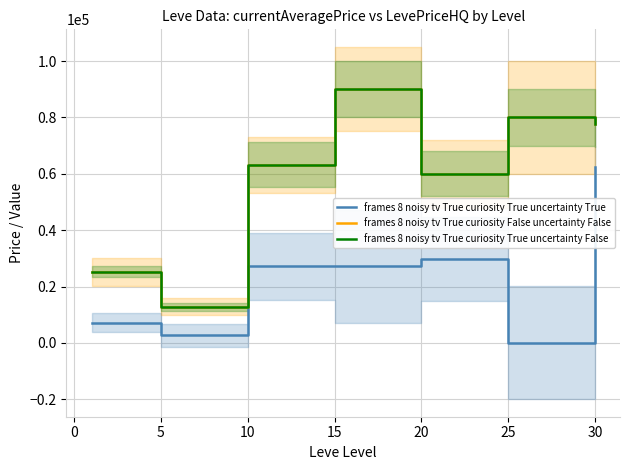

Which series has the widest spread of values?

frames 8 noisy tv True curiosity False uncertainty False